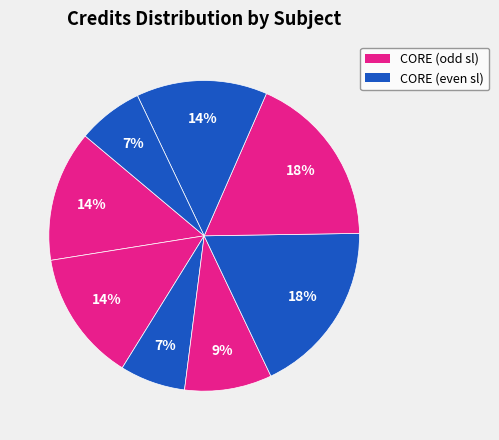

Count the number of slices in the pie.

8